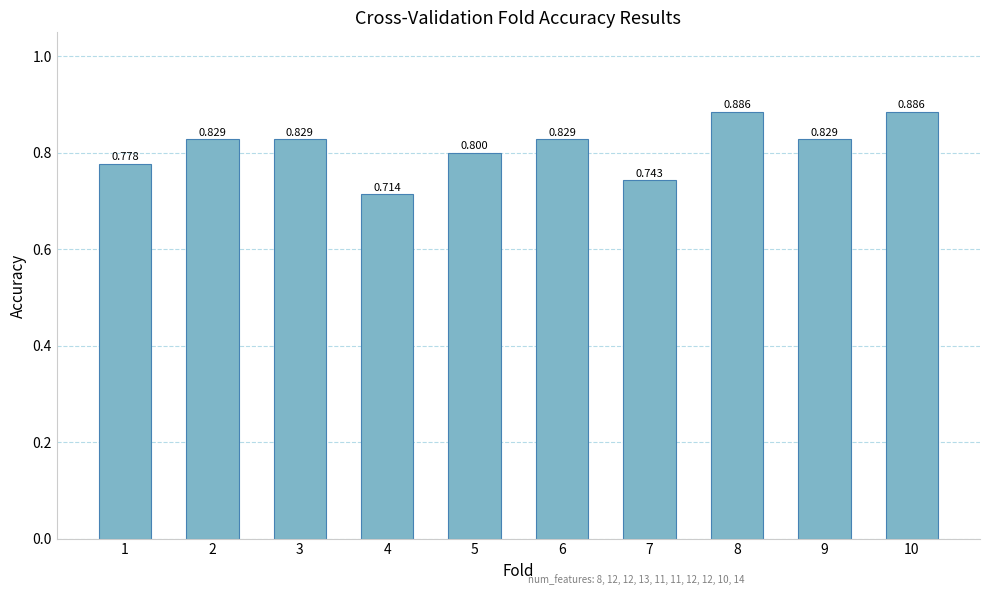

Count the number of data series in this chart.

1